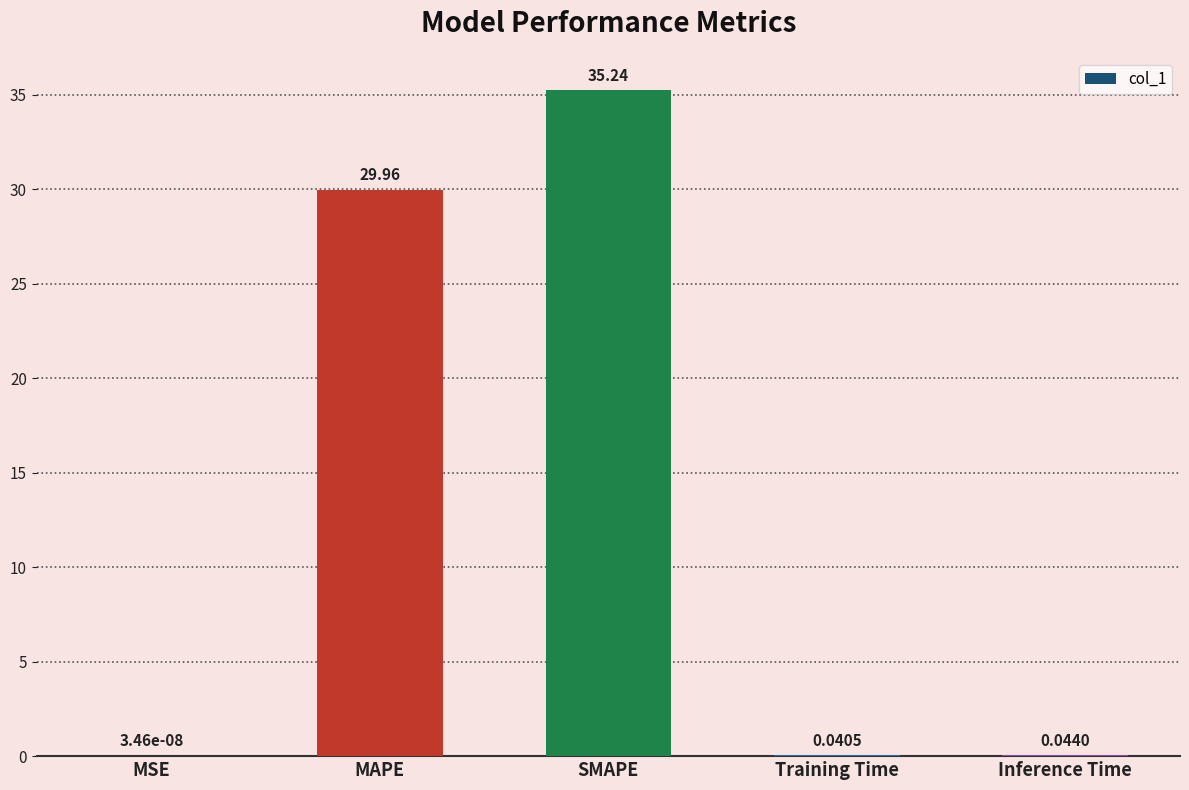

Which has a higher value, Training Time or MAPE?

MAPE